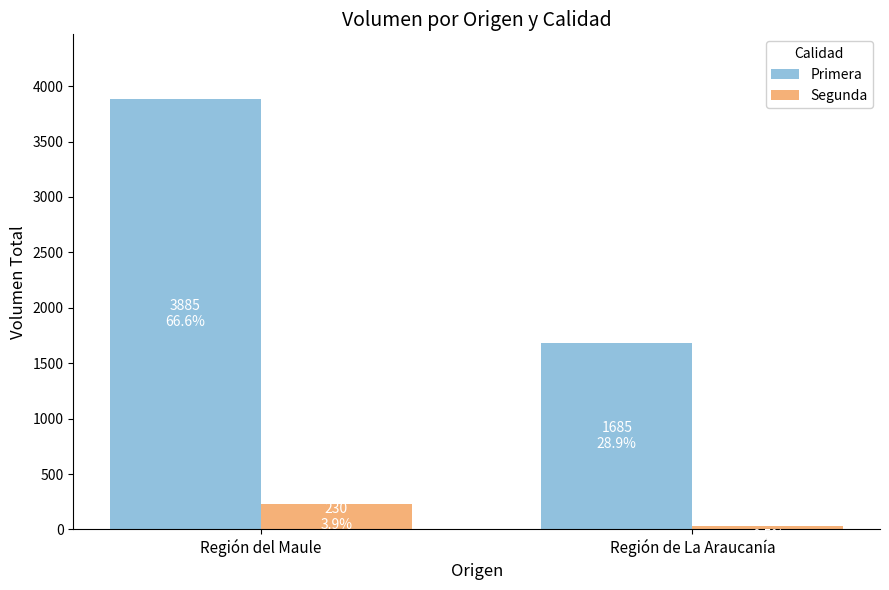

How many bars are there in total?

4